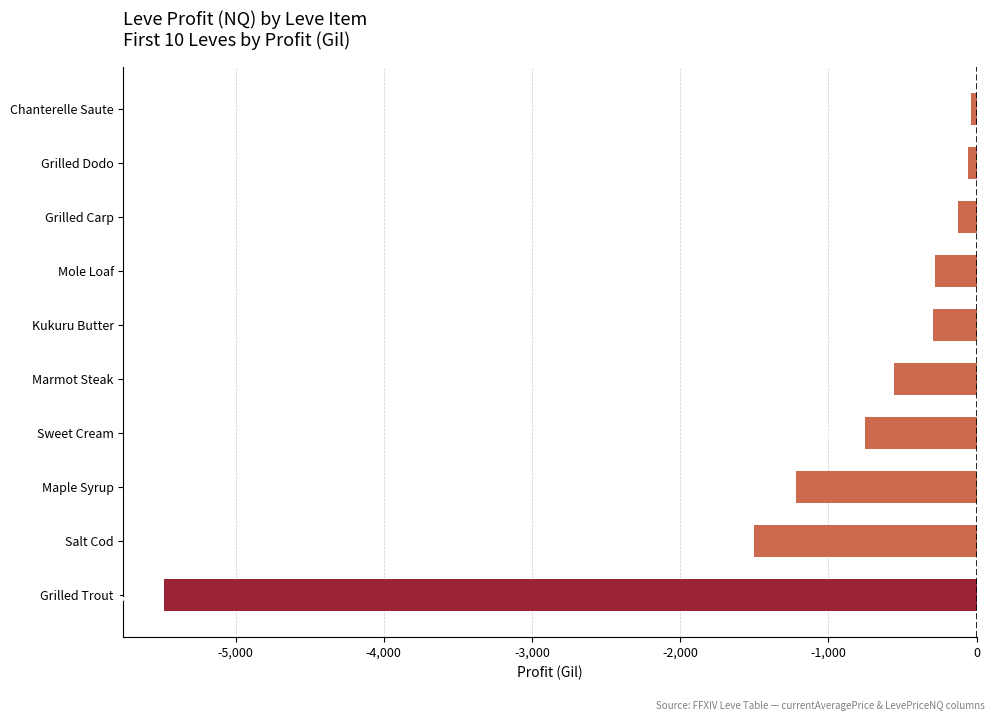

Which has a higher value, Grilled Carp or Mole Loaf?

Grilled Carp